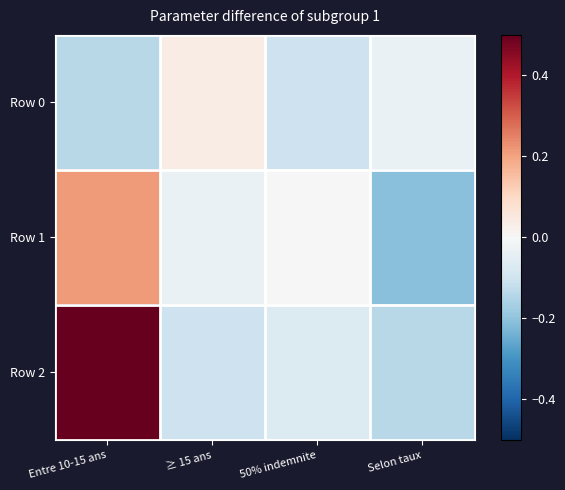

Which series has the largest range (max minus min)?

Row 2